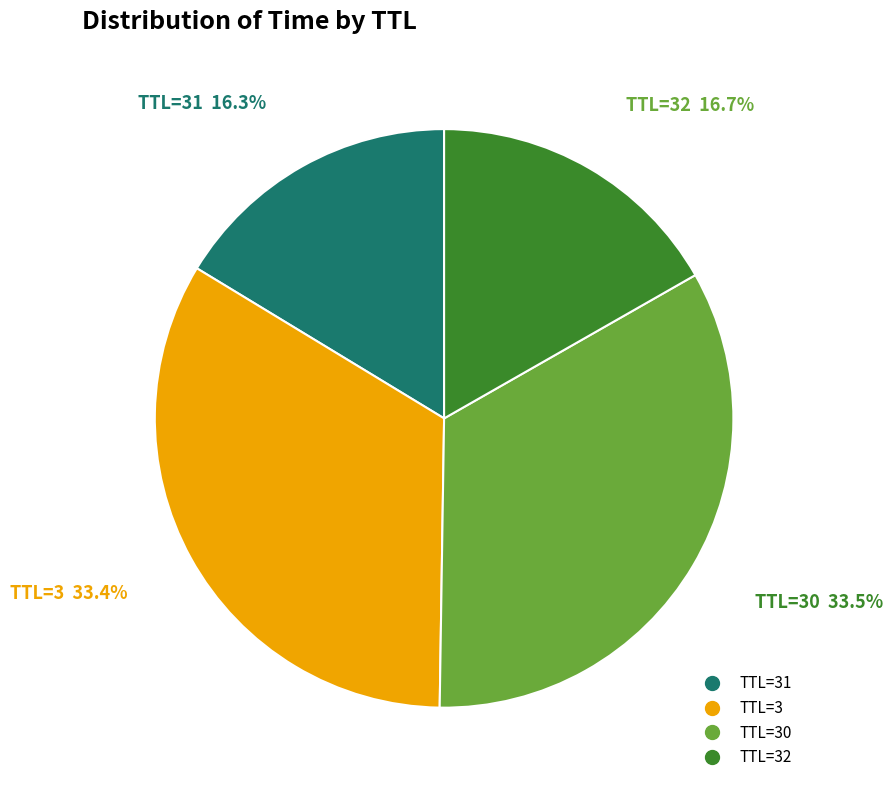

Is there a majority slice in this chart?

No